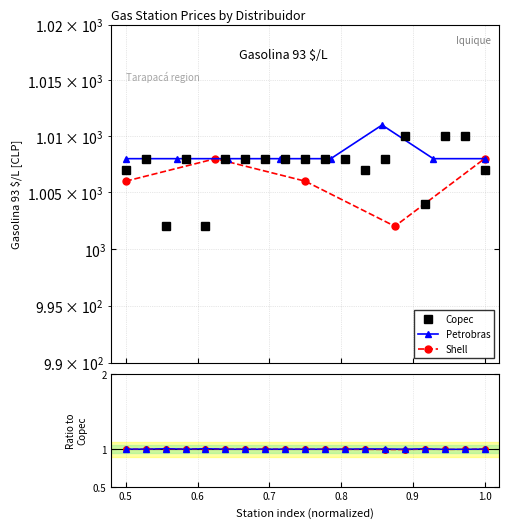

At which label is Petrobras closest to 1?

0.6